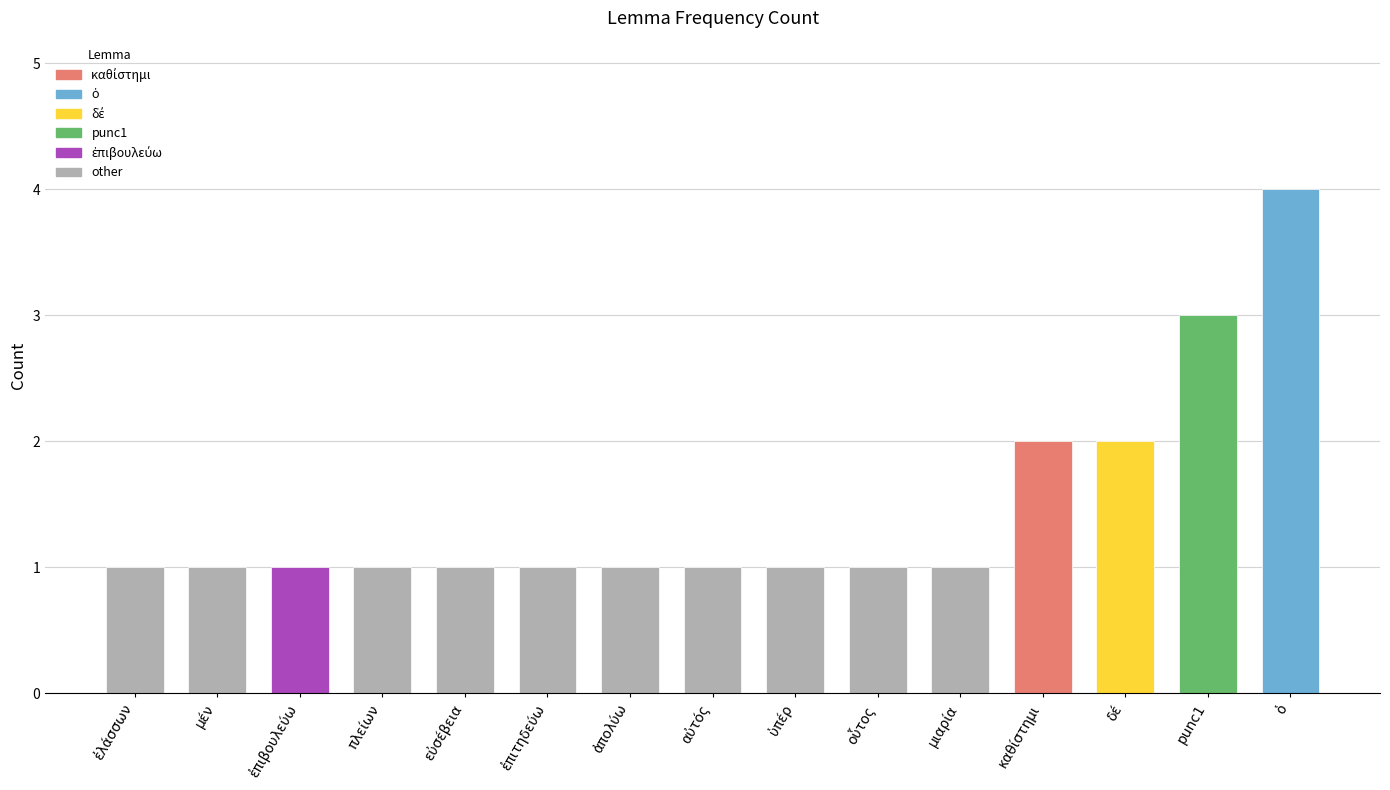

What is the maximum value shown in the chart?

4